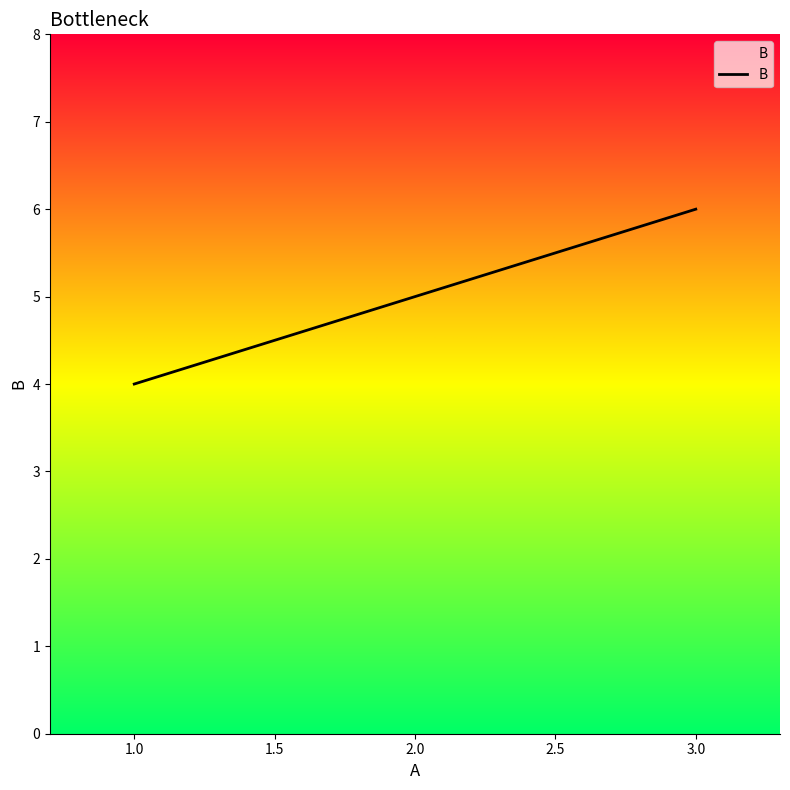

Is it true that the value at 3.0 is 6?

True